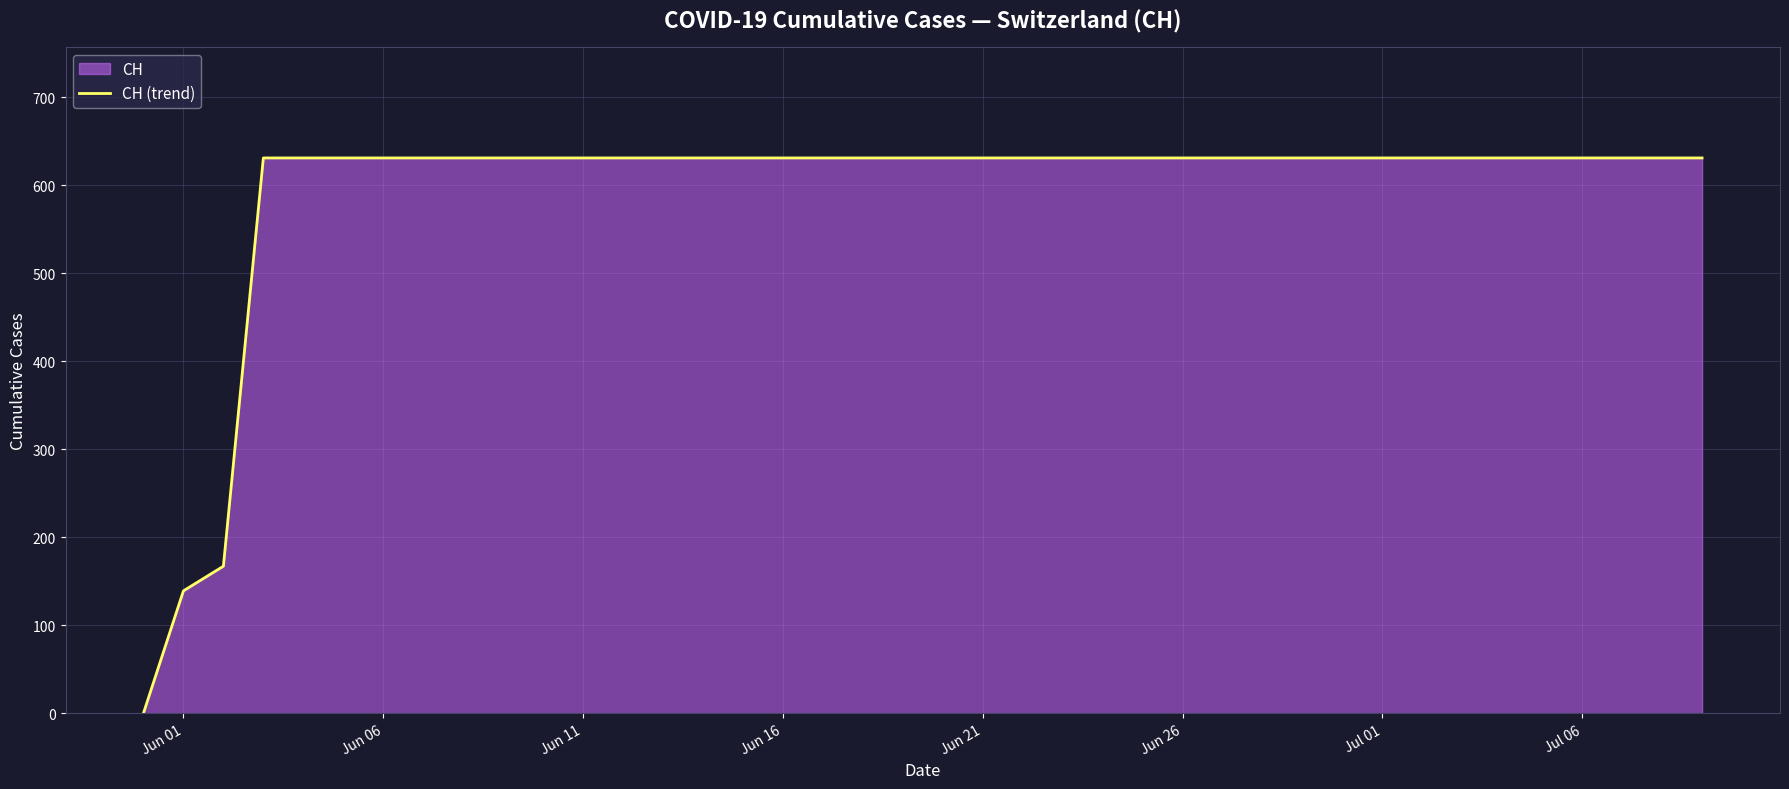

What is the greatest value displayed?

631